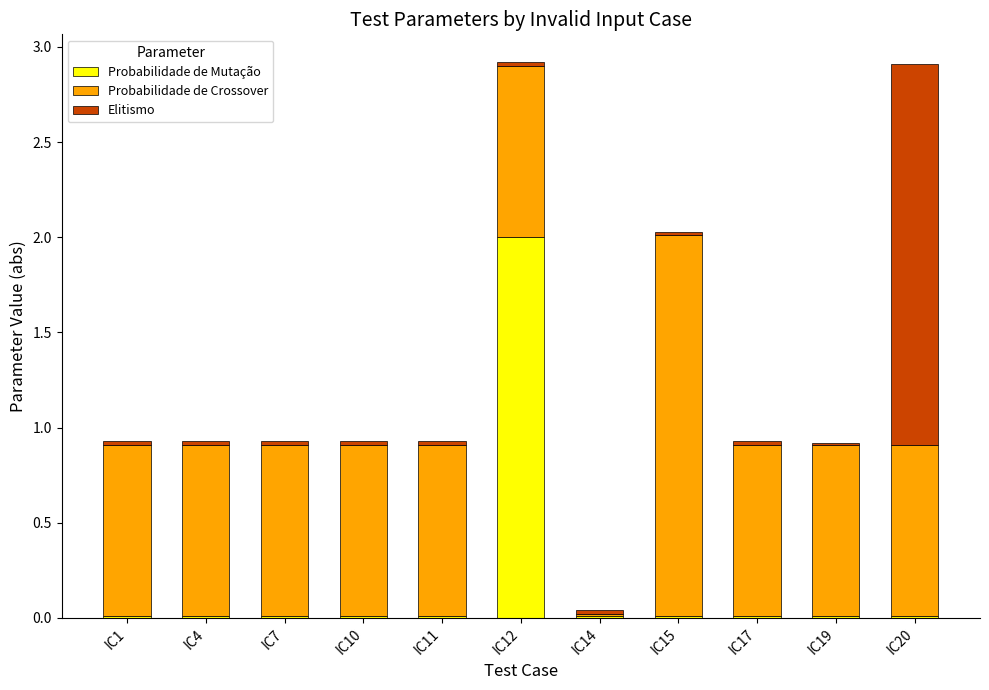

Does the chart contain stacked bars?

Yes